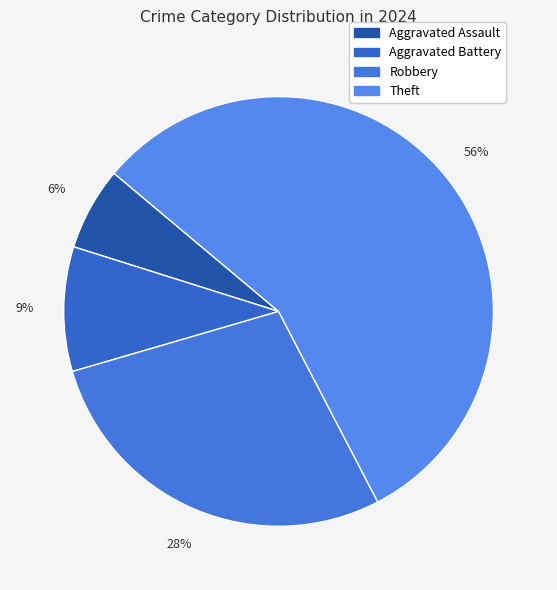

Count the number of slices in the pie.

4